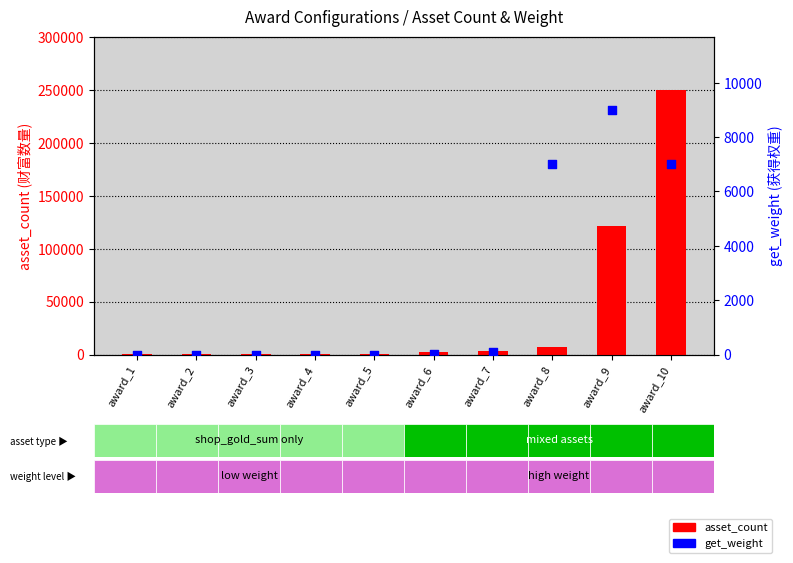

Is the value of asset_count at award_6 greater than the value of get_weight at award_8?

No